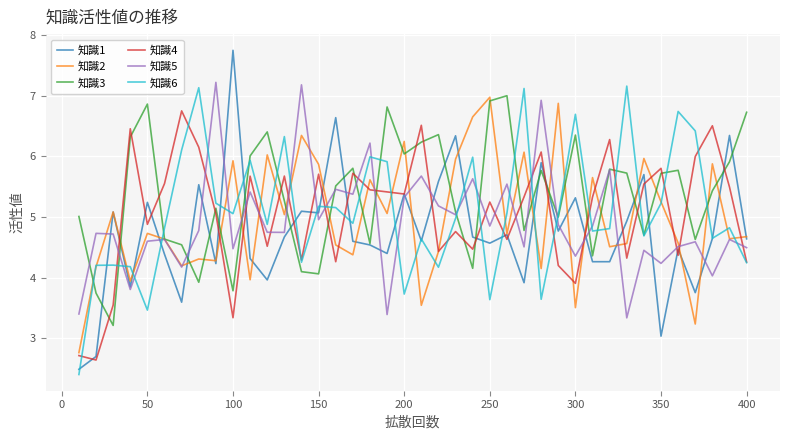

What is the average value of the 知識2 series?

5.0